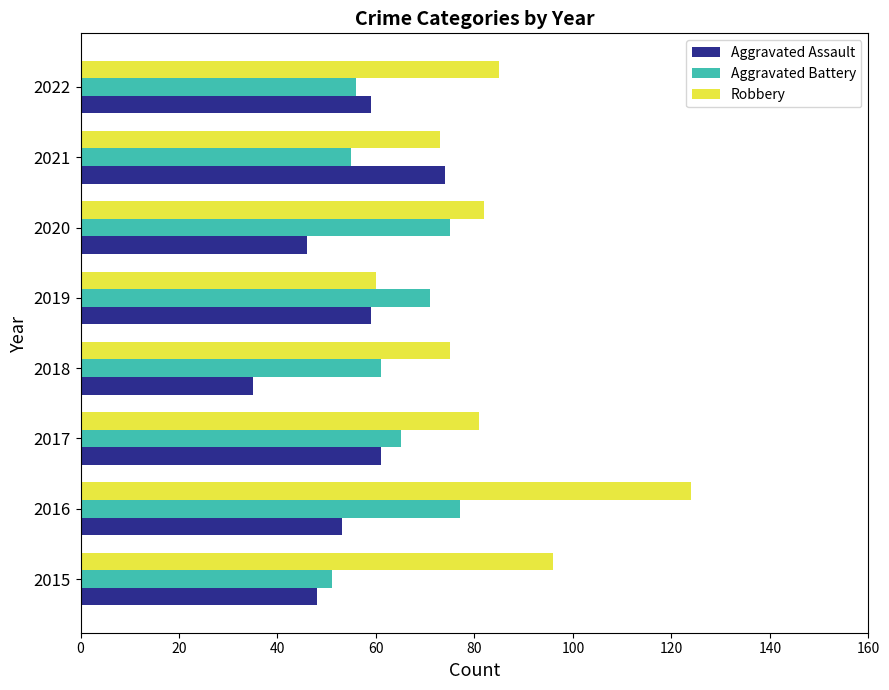

What is the difference between the maximum and minimum values in the Aggravated Battery series?

26